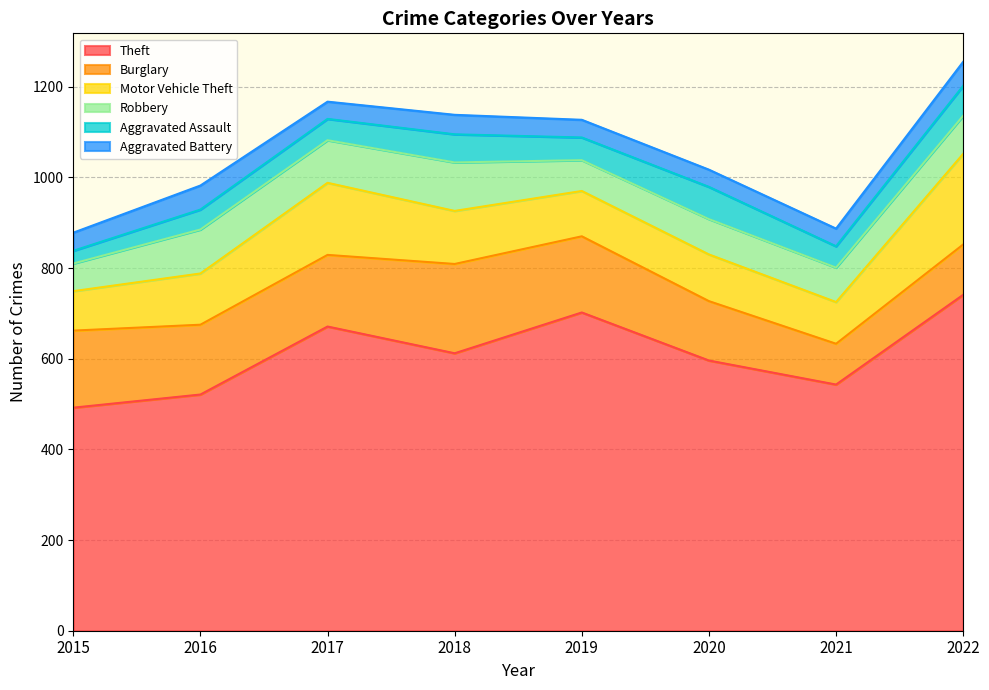

Which series has the largest total across all categories?

Theft